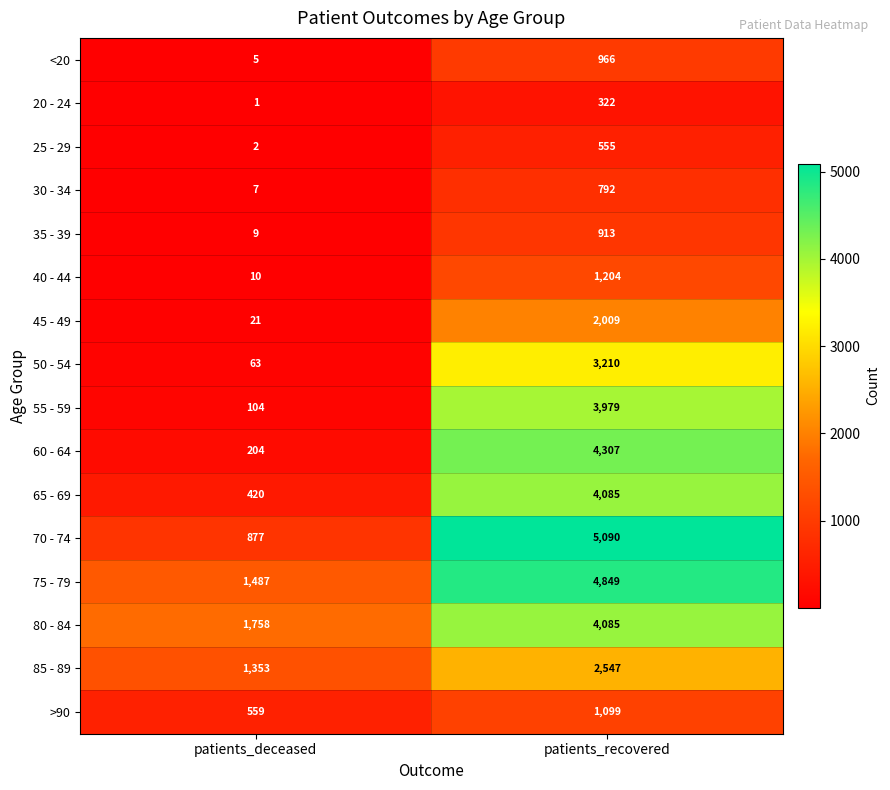

What is the sum of the 50 - 54 values at patients_deceased and patients_recovered?

3273